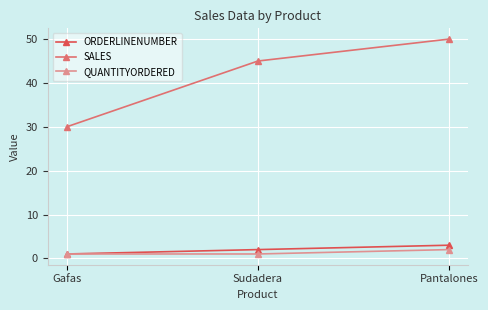

What are all the series names shown in the legend?

ORDERLINENUMBER, SALES, QUANTITYORDERED